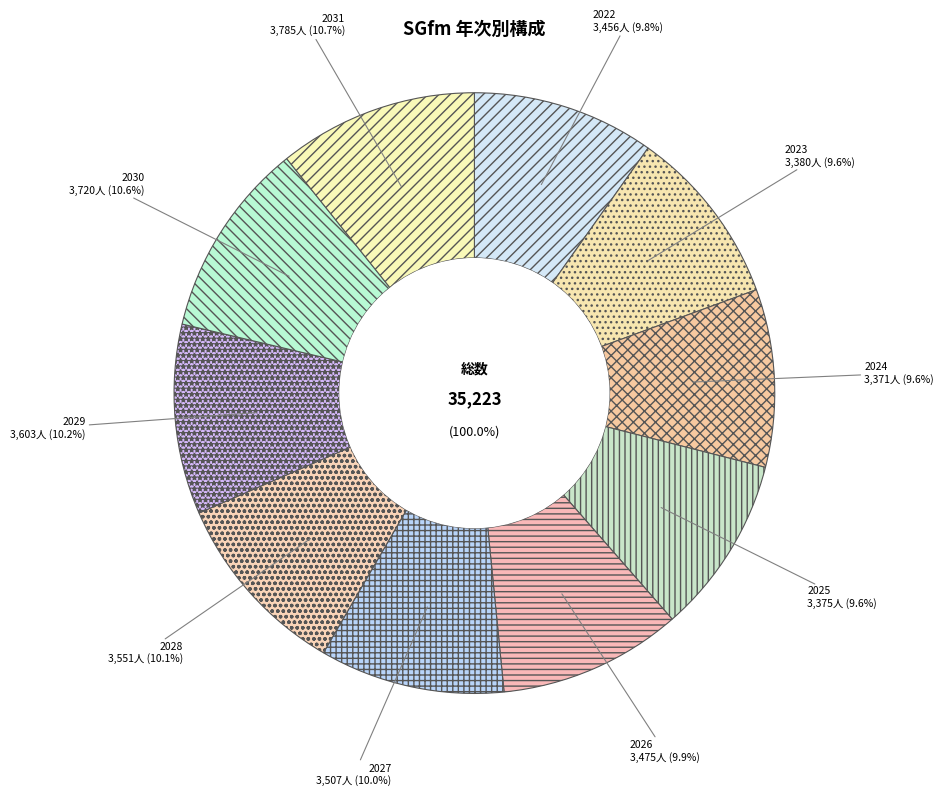

To the nearest percent, what portion does 2023 represent?

10%